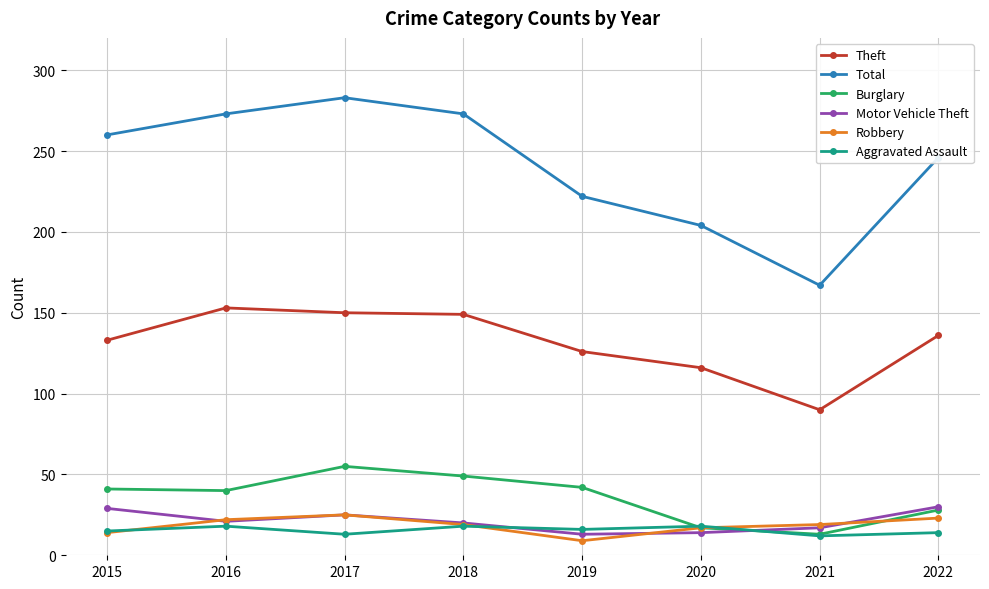

True or false: Theft and Burglary intersect in this chart.

False